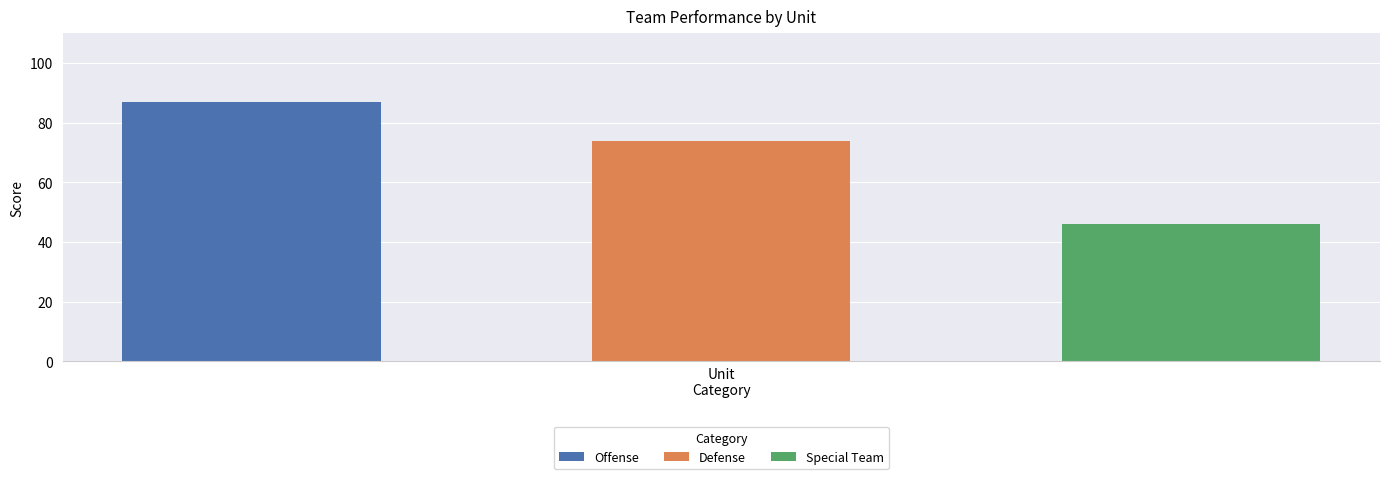

At which label does the data first exceed 74?

Offense